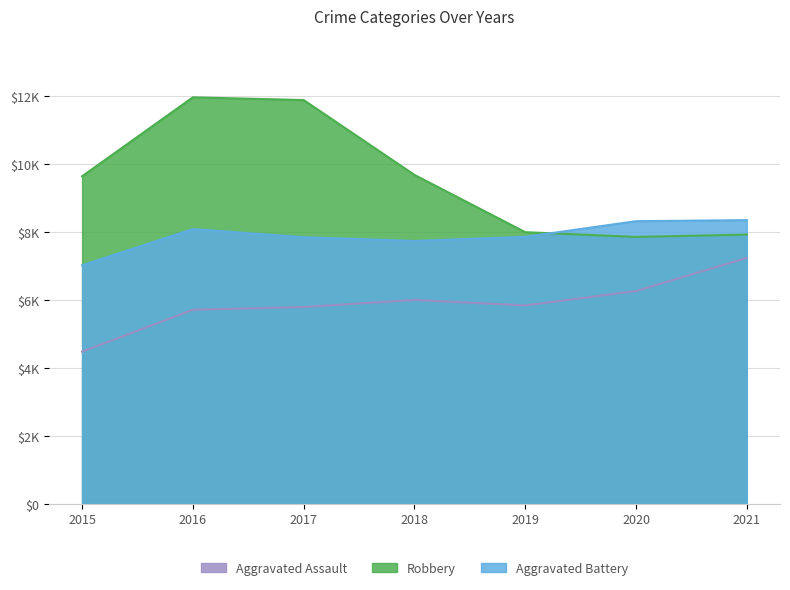

Which series changed the most between 2017 and 2019?

Robbery